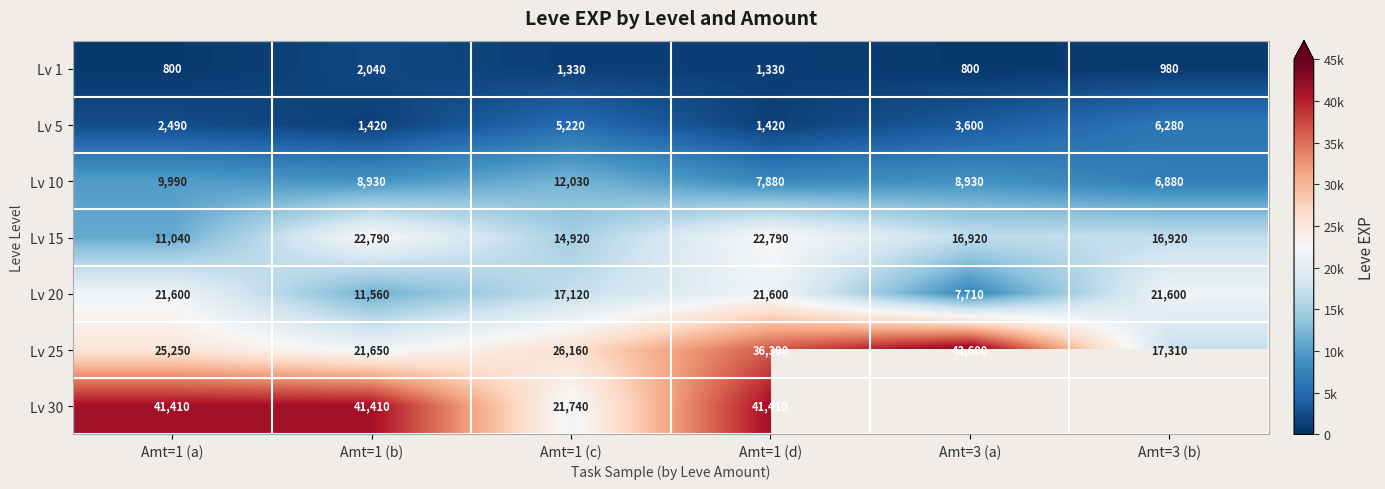

At which label does Lv 5 reach its peak?

Amt=3 (b)